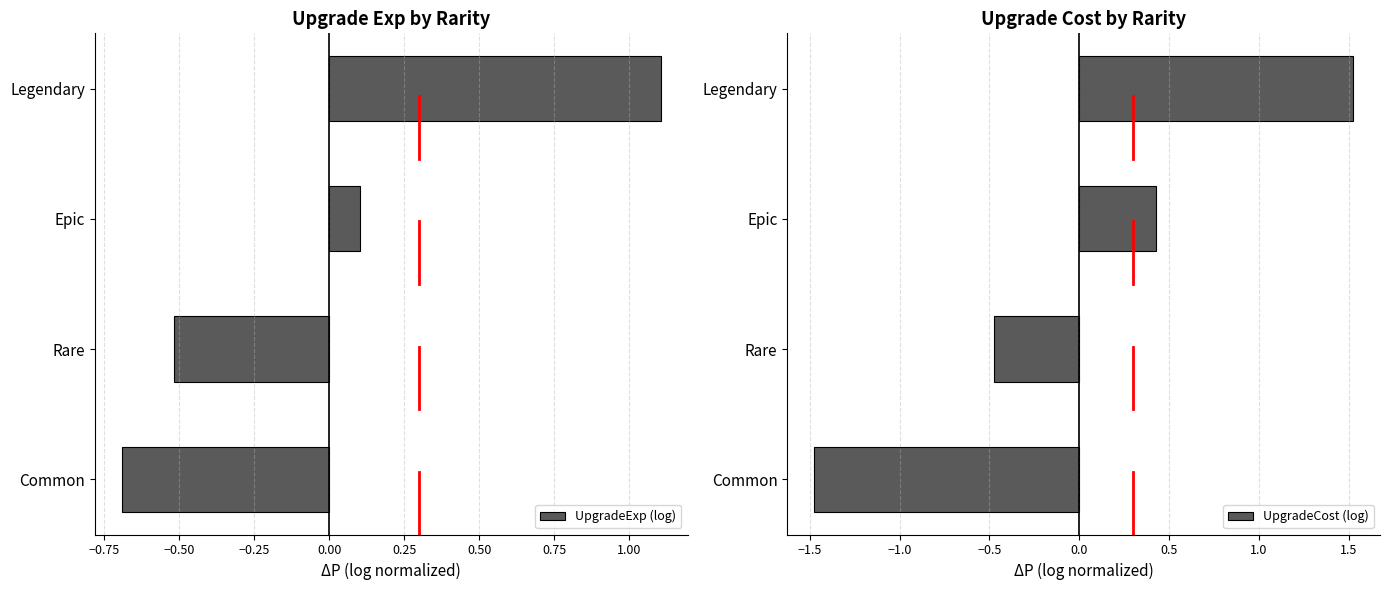

At which label does UpgradeExp (log) reach its minimum?

Common